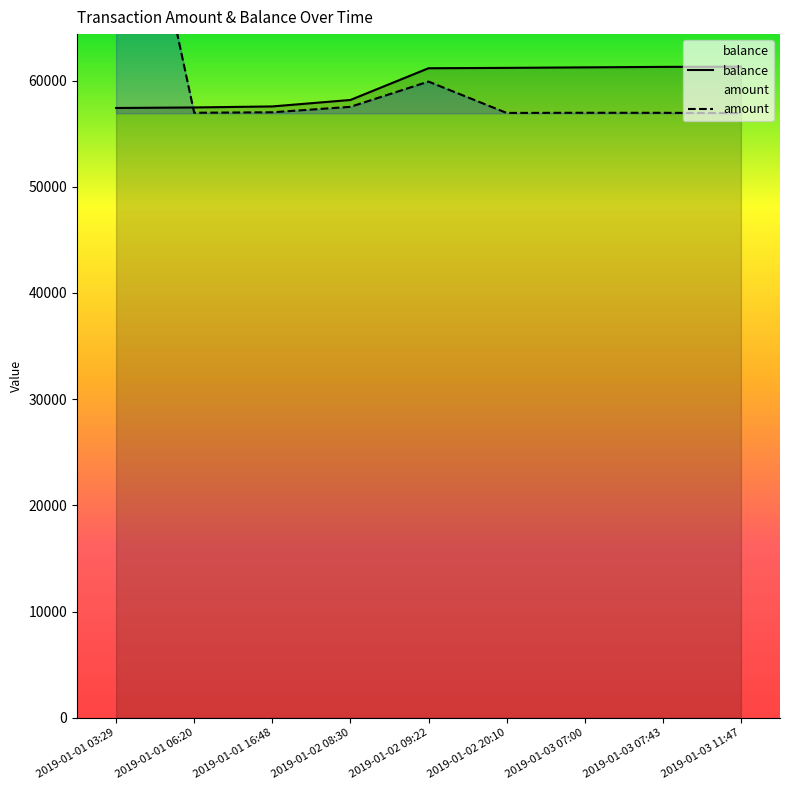

How many times do balance and amount cross each other?

1